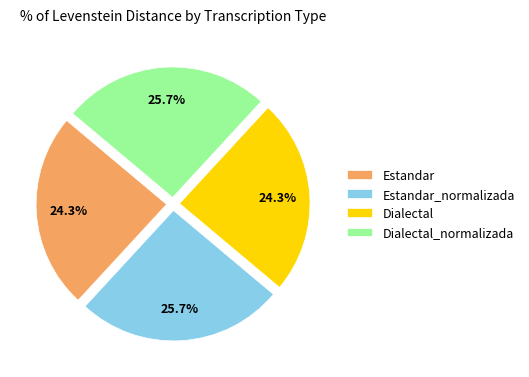

Is there a majority slice in this chart?

No